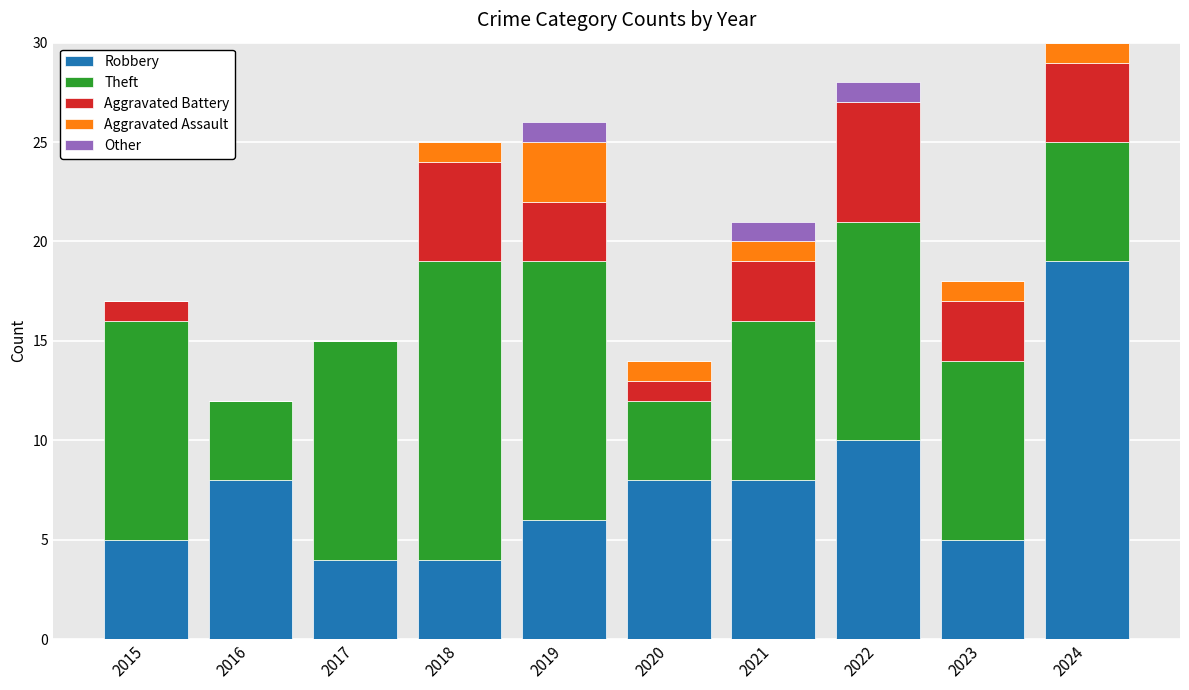

Are the bars horizontal?

No